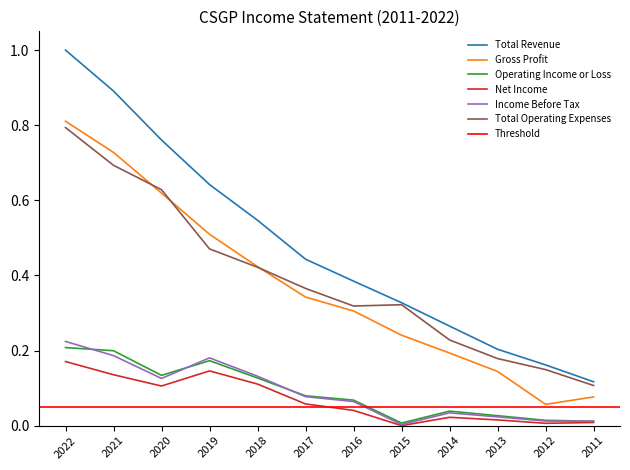

What is the value of the Total Revenue point at the 8th from the left?

0.3